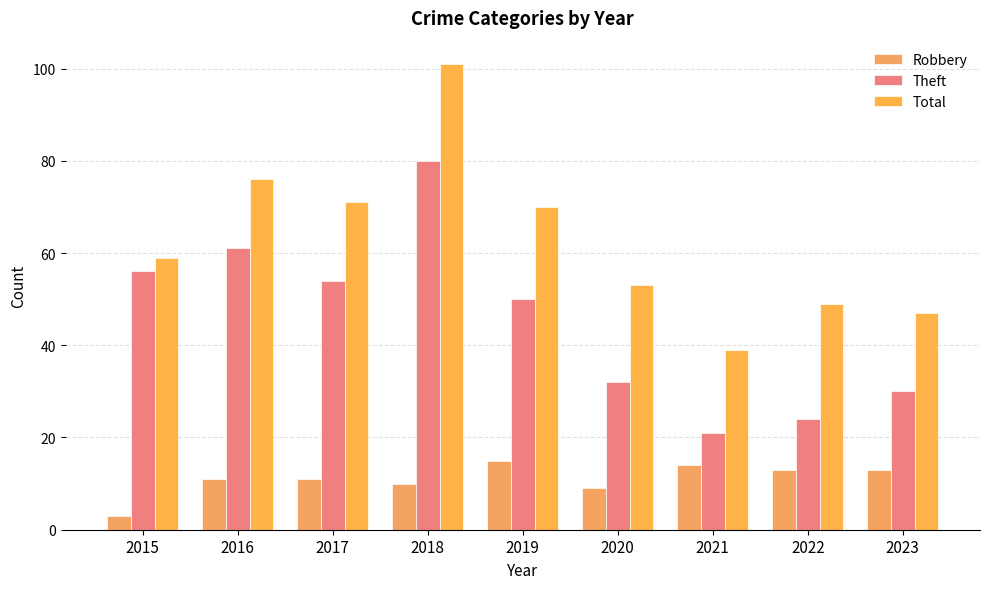

The value of Total at 2022 is 49. True or false?

True